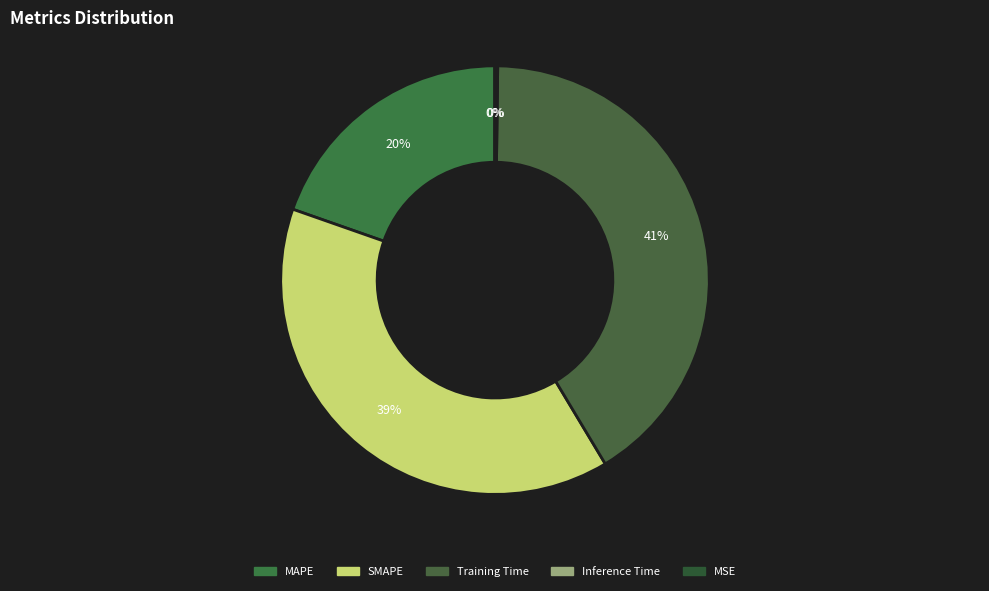

What is the smallest slice in the pie chart?

MSE